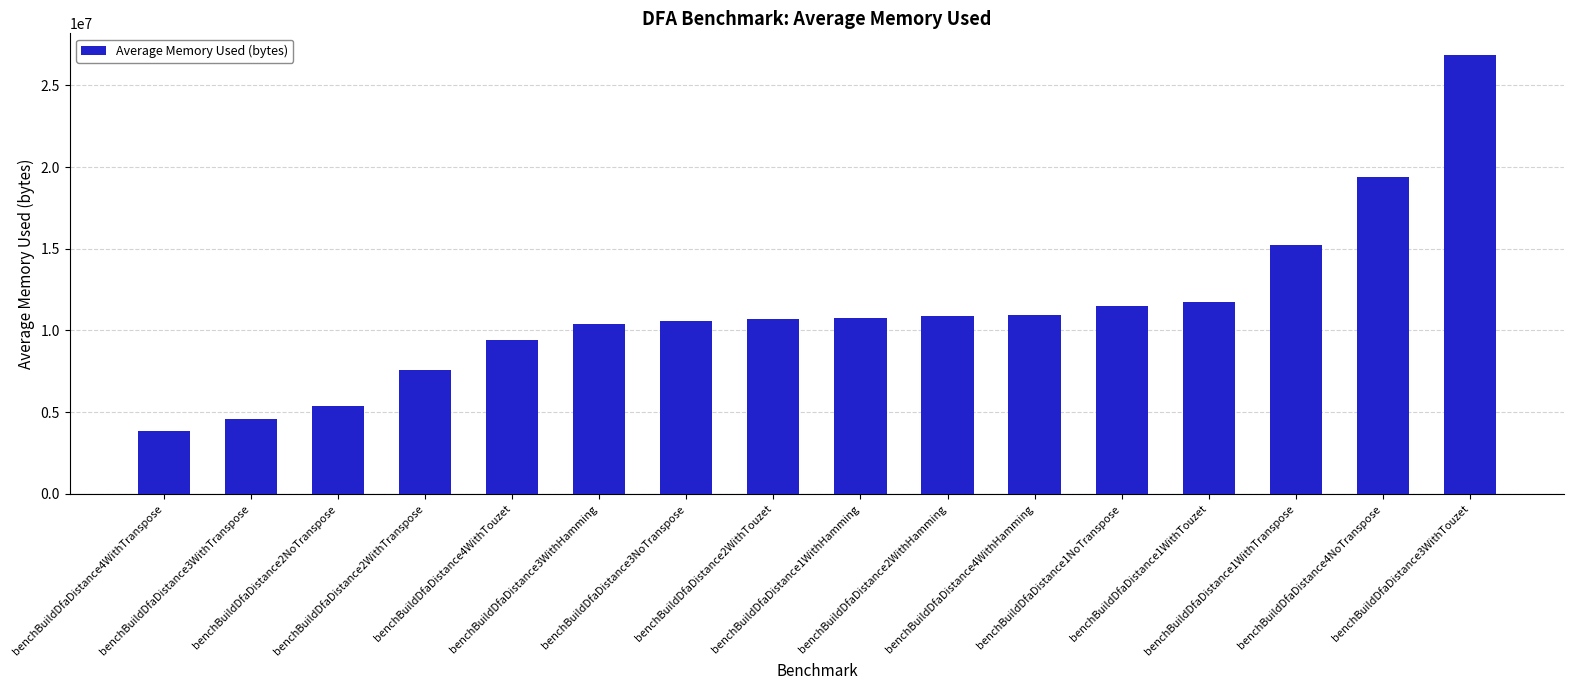

What is the label of the 9th bar from the left?

benchBuildDfaDistance1WithHamming